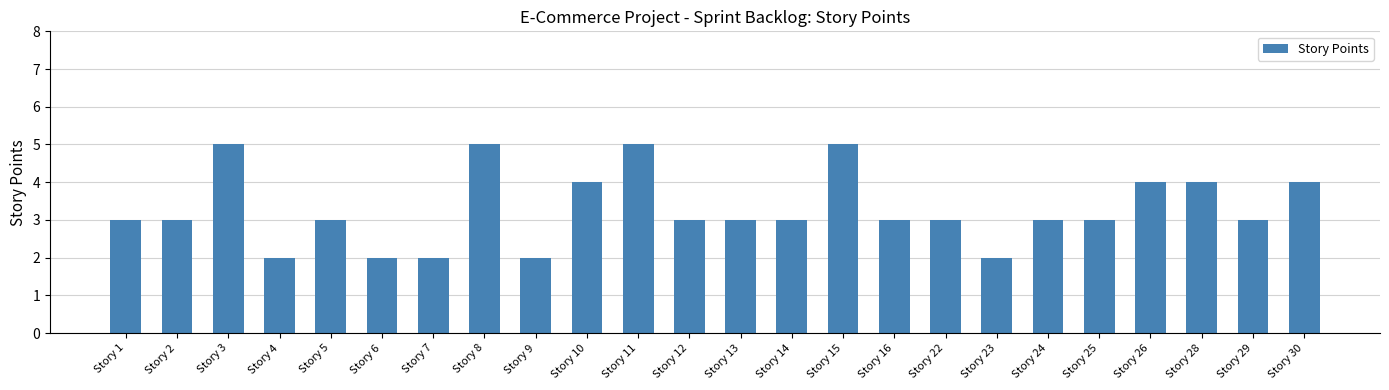

Are the bars grouped side by side (vs. stacked)?

No